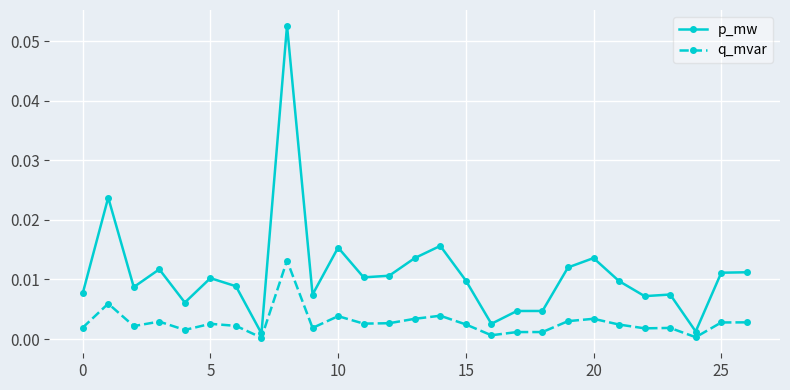

True or false: q_mvar and p_mw intersect in this chart.

False